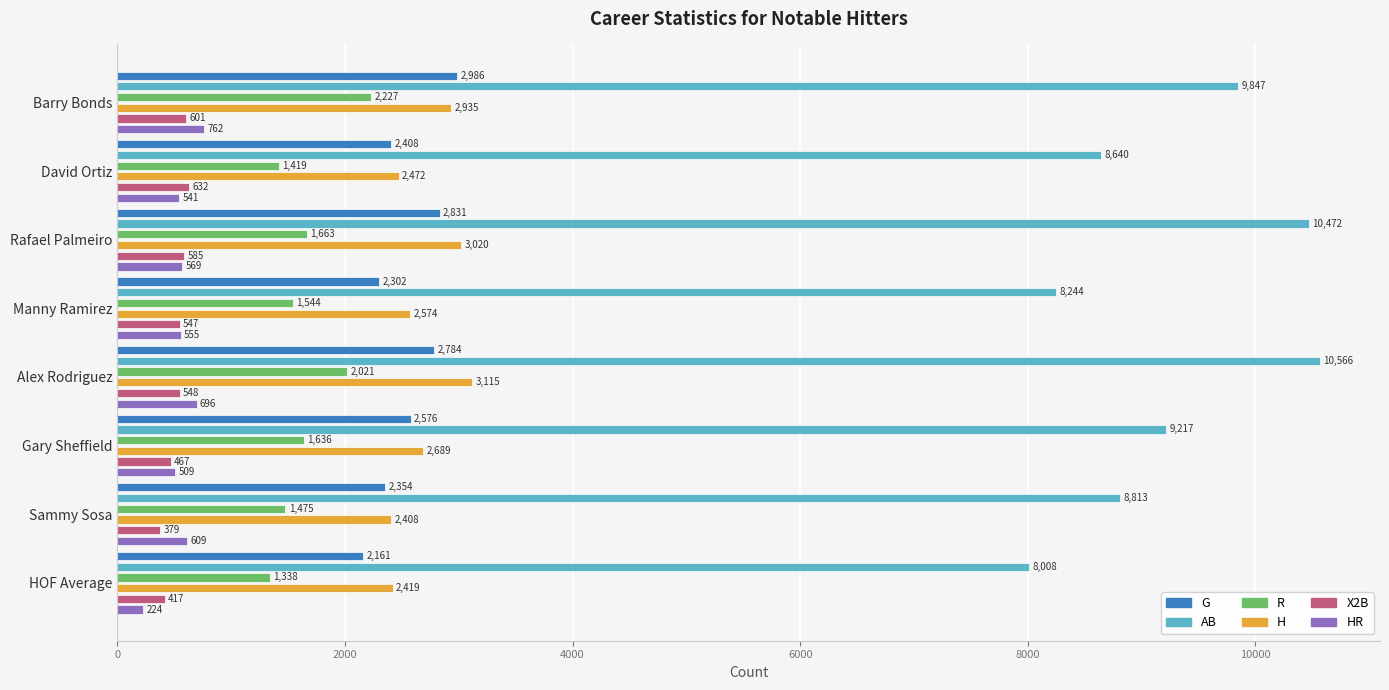

Count the number of categories in the chart.

8